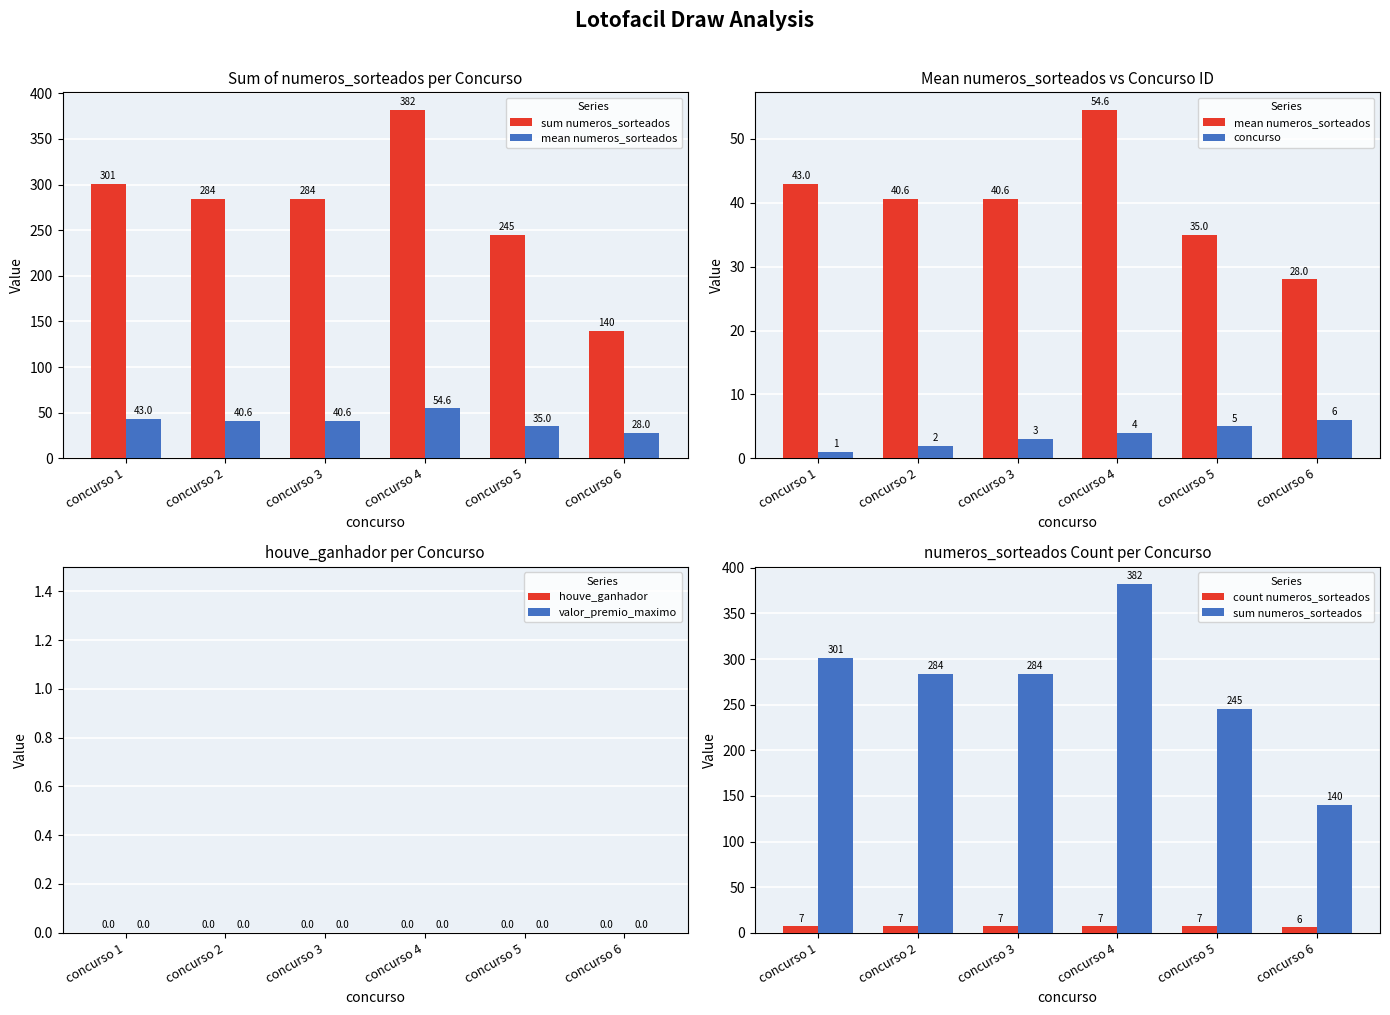

What are all the series names shown in the legend?

sum numeros_sorteados, mean numeros_sorteados, concurso, houve_ganhador, valor_premio_maximo, count numeros_sorteados